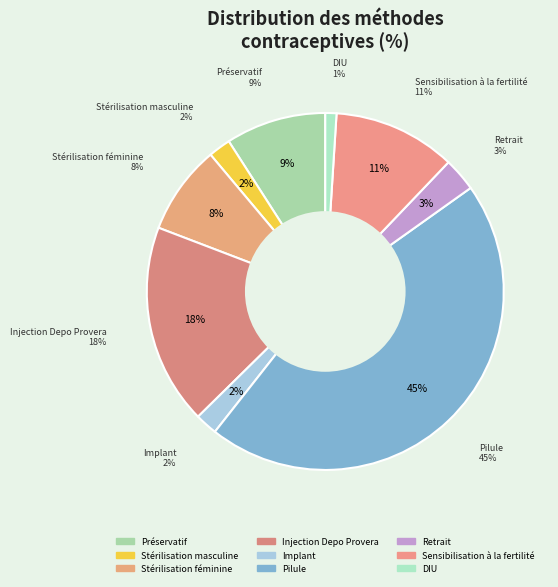

To the nearest percent, what percentage of the pie is Stérilisation masculine?

2%